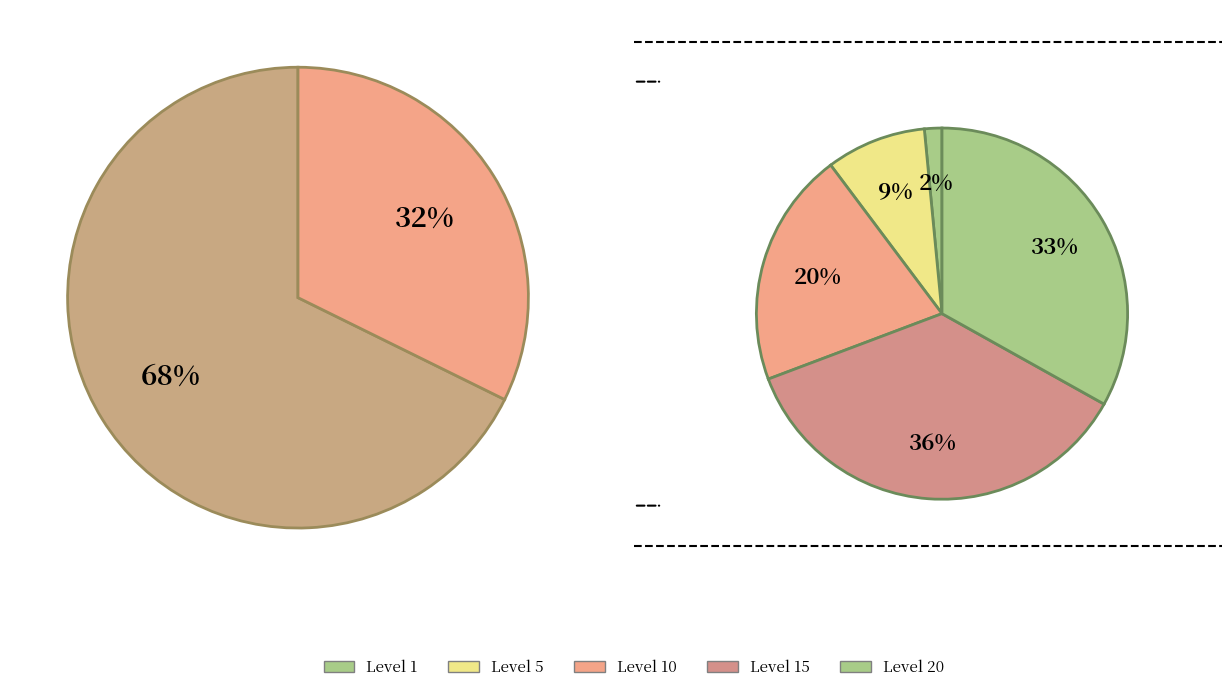

Does any single category account for the majority?

No